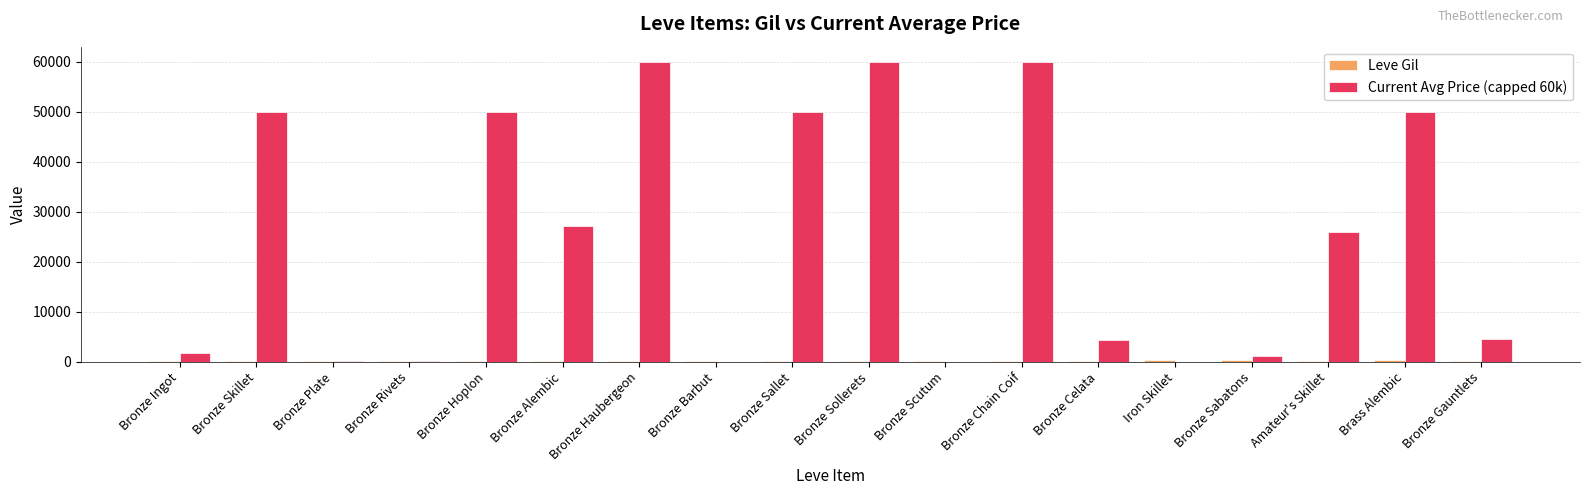

What is the greatest value displayed?

60000.0